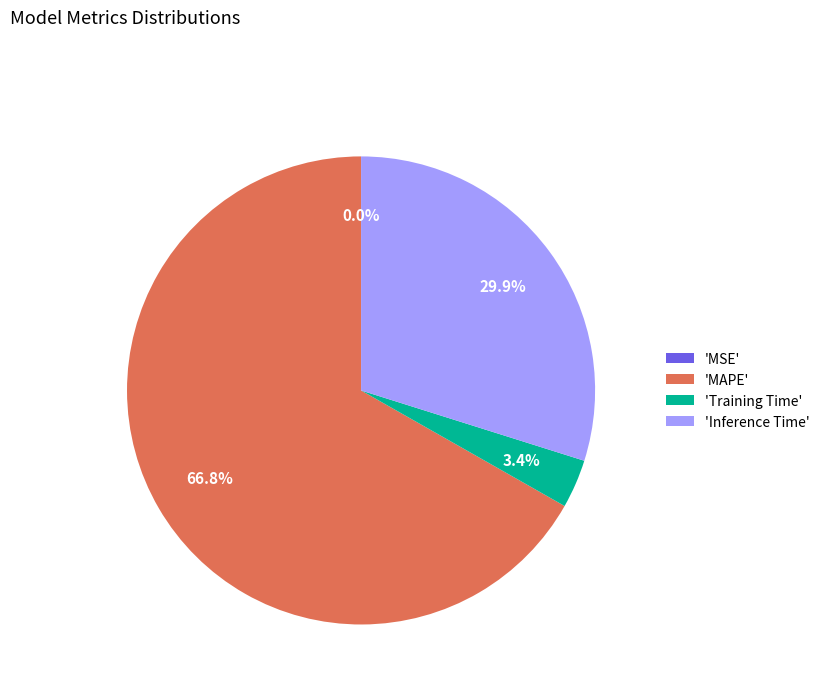

Which category has the biggest portion of the pie?

'MAPE'